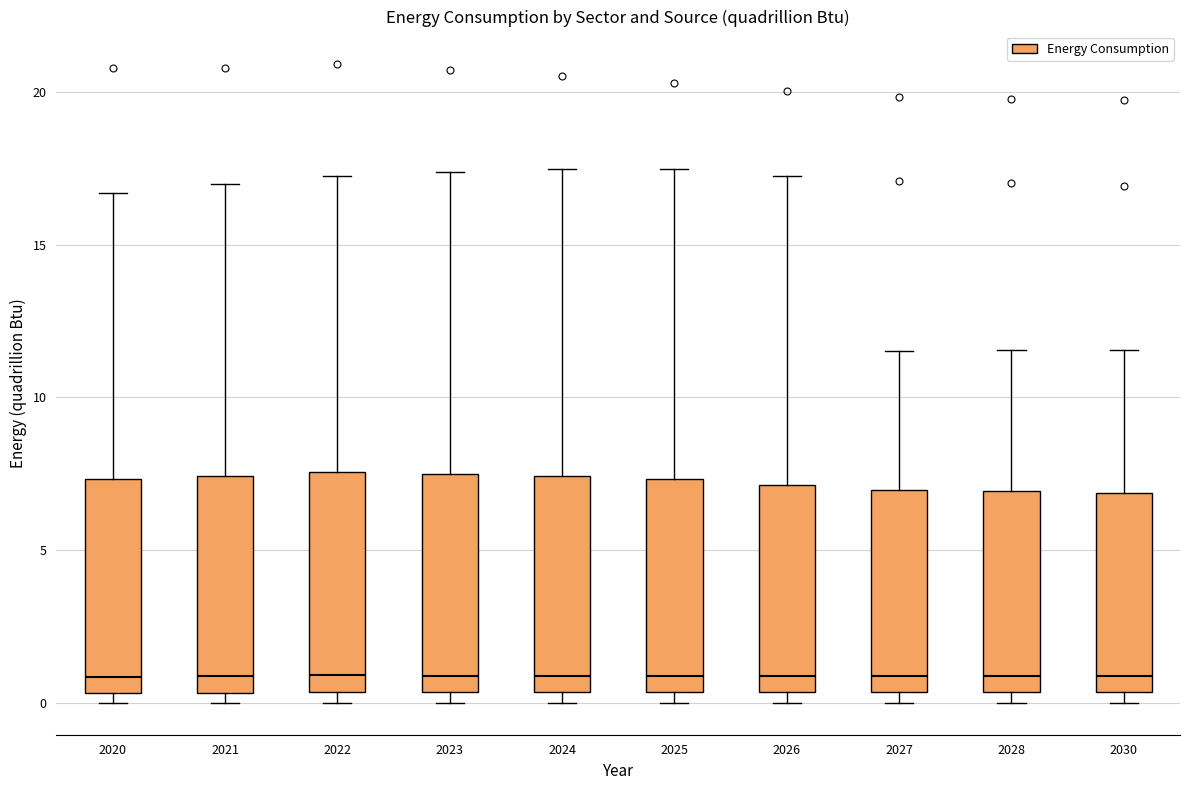

Reading left to right, transcribe this box plot: for each box, give where its median line is, the range the box spans, and where its two whiskers end, as read against the y-axis. The values are not printed on the chart, so give them approximately, as read against the axis.

2020: median 1.0, box 0.5 to 7.5, whiskers 0.0 to 16.5
2021: median 1.0, box 0.5 to 7.5, whiskers 0.0 to 17.0
2022: median 1.0, box 0.5 to 7.5, whiskers 0.0 to 17.5
2023: median 1.0, box 0.5 to 7.5, whiskers 0.0 to 17.5
2024: median 1.0, box 0.5 to 7.5, whiskers 0.0 to 17.5
2025: median 1.0, box 0.5 to 7.5, whiskers 0.0 to 17.5
2026: median 1.0, box 0.5 to 7.0, whiskers 0.0 to 17.0
2027: median 1.0, box 0.5 to 7.0, whiskers 0.0 to 11.5
2028: median 1.0, box 0.5 to 7.0, whiskers 0.0 to 11.5
2030: median 1.0, box 0.5 to 7.0, whiskers 0.0 to 11.5